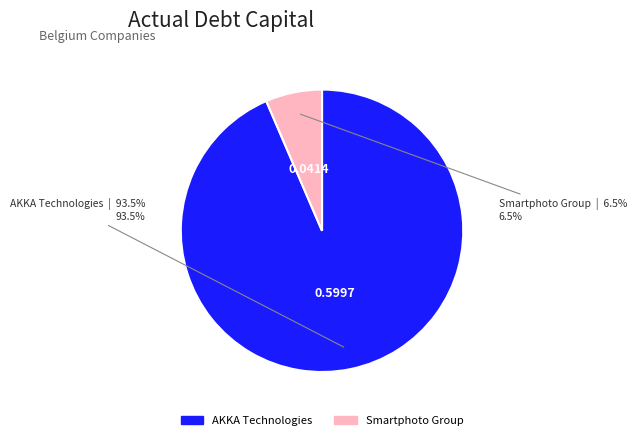

Is there any slice that represents more than half of the pie?

Yes